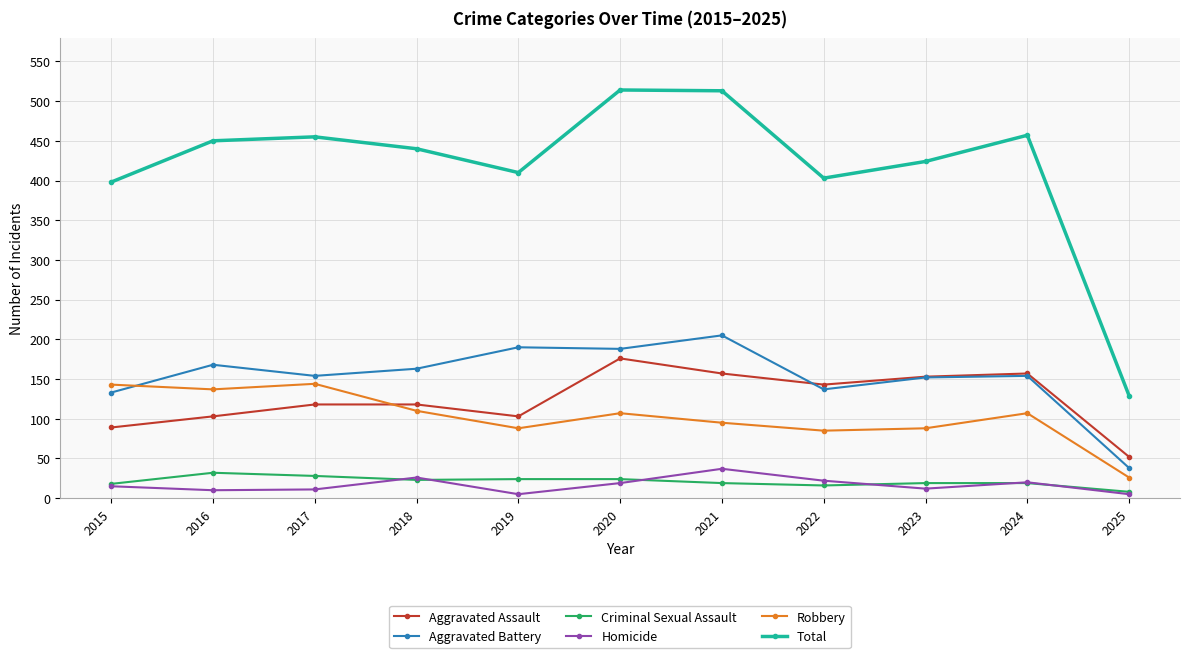

What is the value of the Robbery point at the 7th from the left?

95